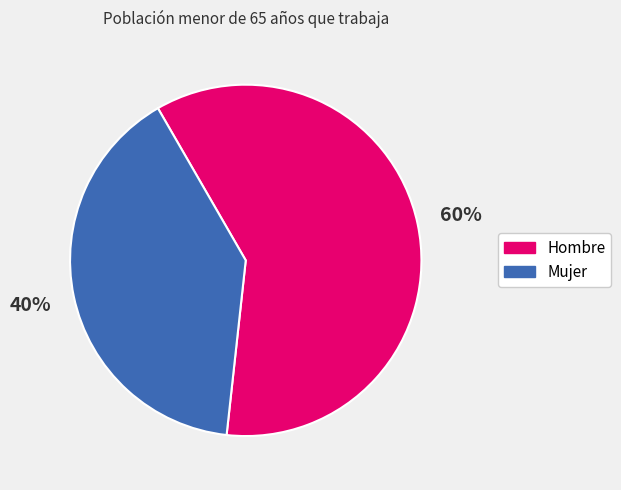

Combined, do Hombre and Mujer account for over 50%?

Yes